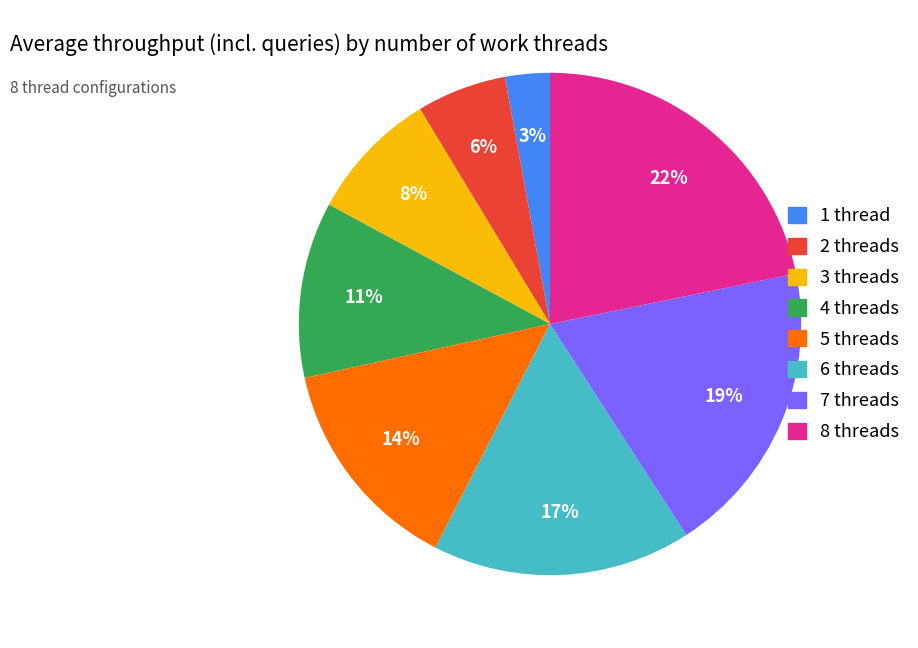

True or false: 1 thread accounts for 3% of the total.

True